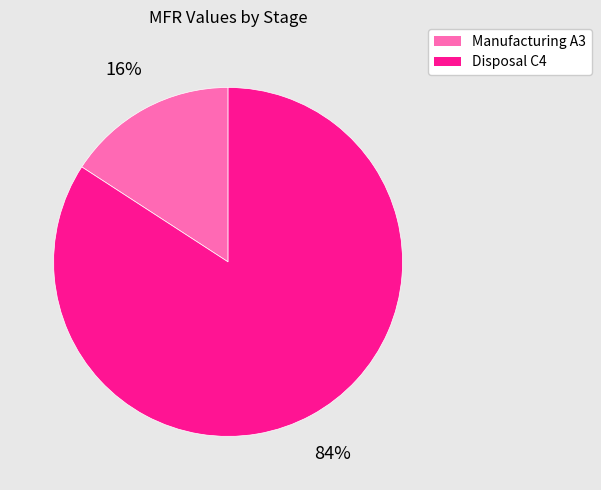

What percentage is the Manufacturing A3 slice, to the nearest percent?

16%